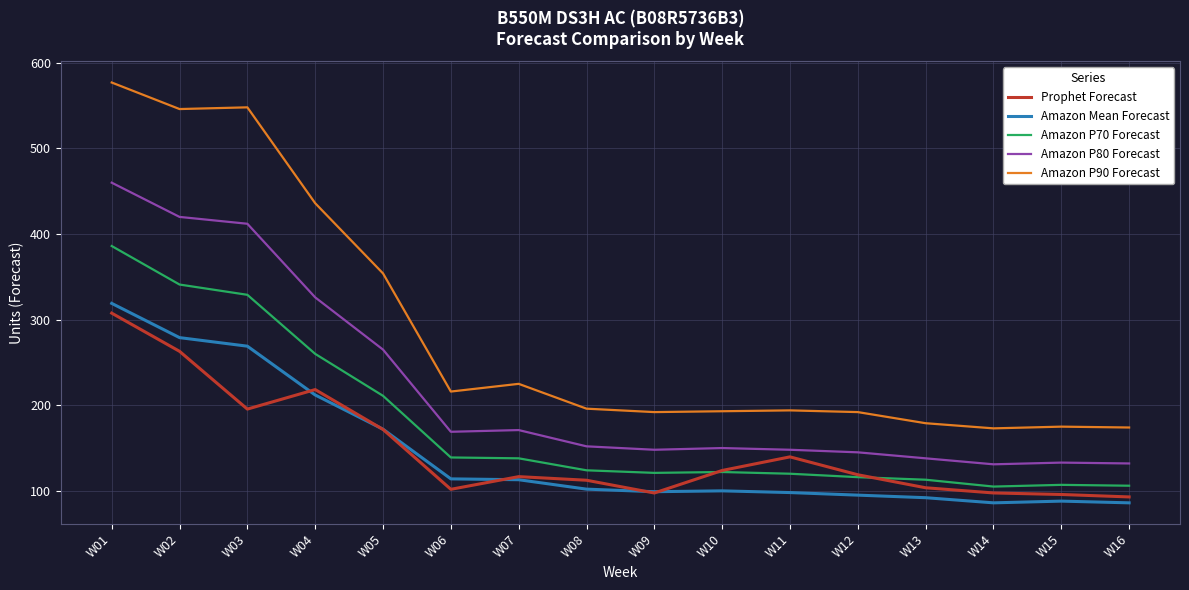

Does the chart display data point markers on the line(s)?

No